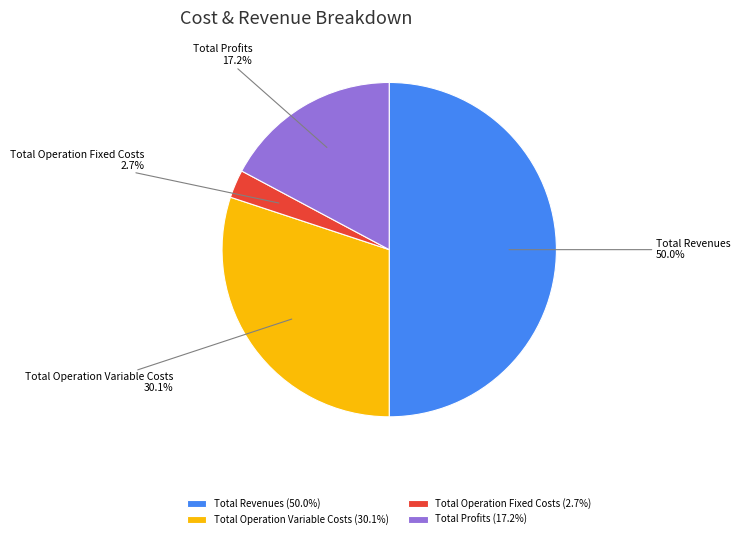

Does Total Operation Variable Costs represent more than half of the total?

No